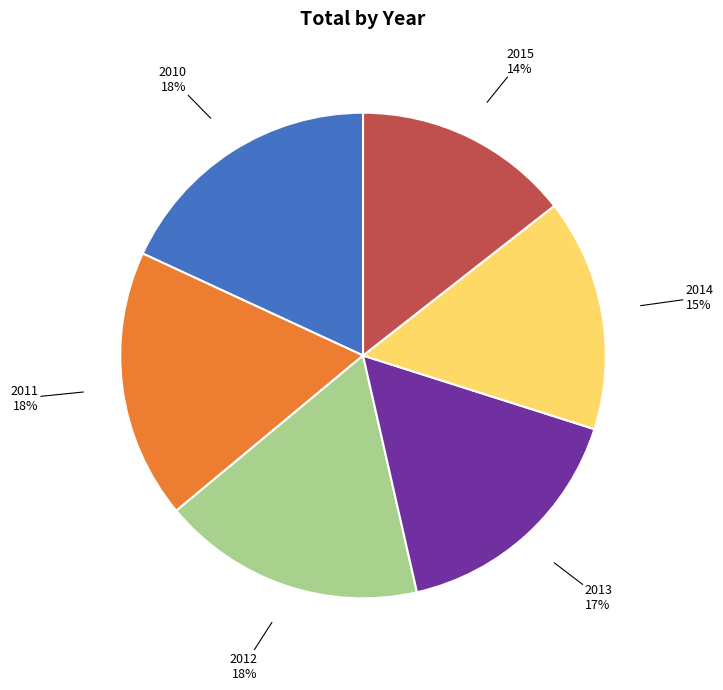

Which category has the smallest portion of the pie?

2015